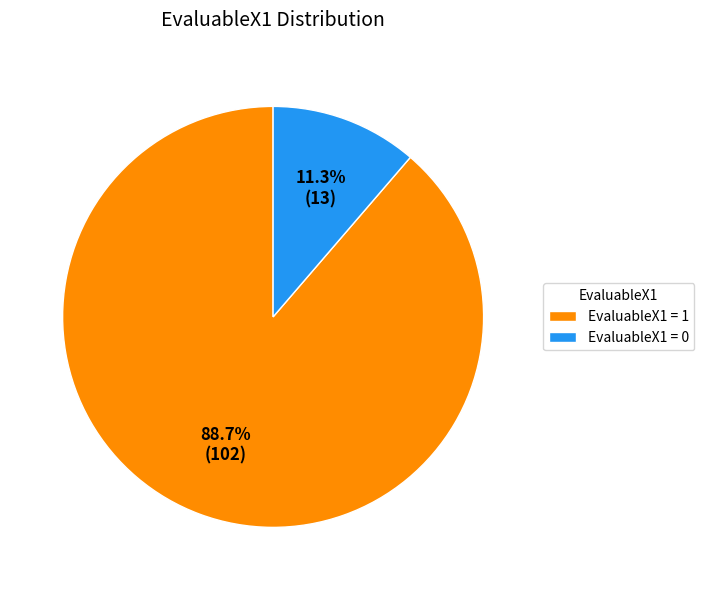

What is the largest slice in the pie chart?

EvaluableX1 = 1